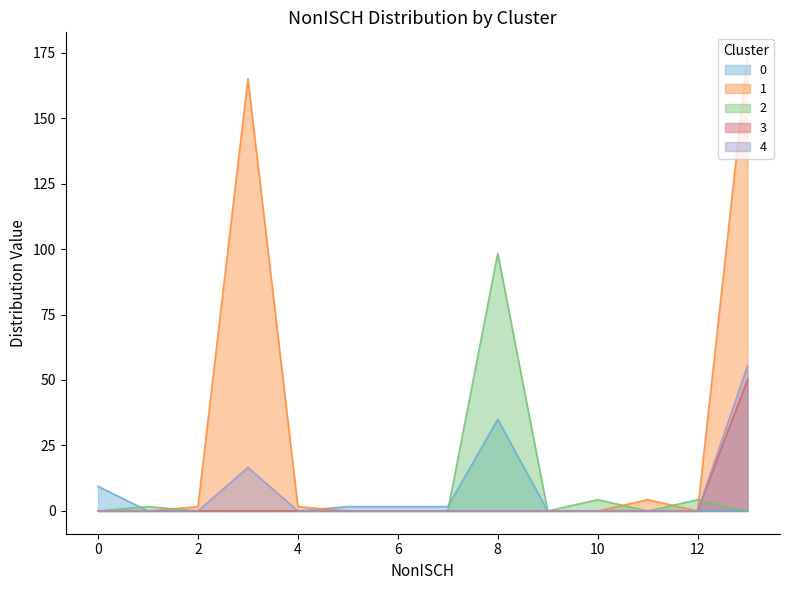

What is the spread (max minus min) of values at 10?

4.3